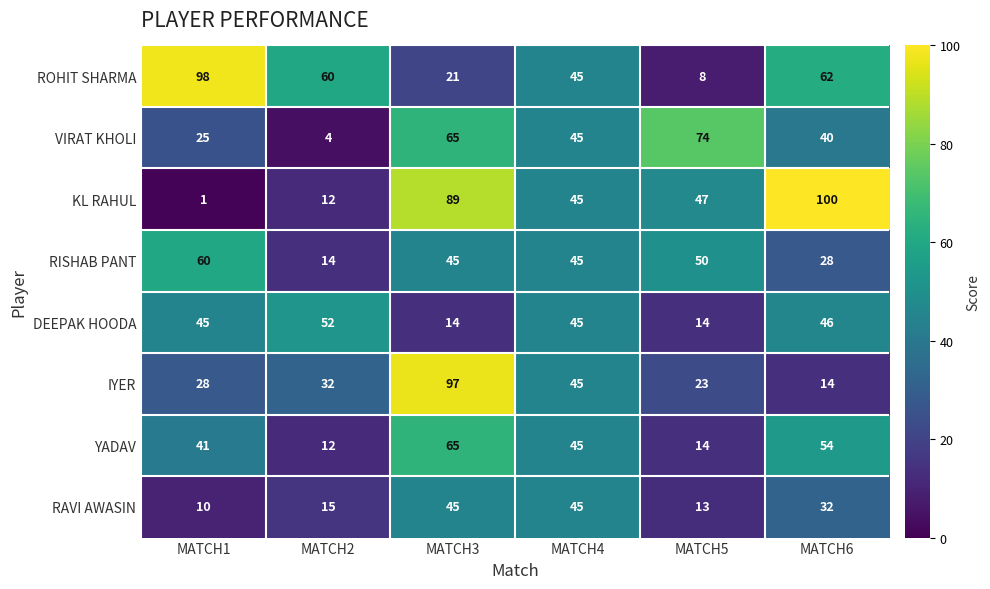

The KL RAHUL series shows 18 at MATCH2. True or false?

False